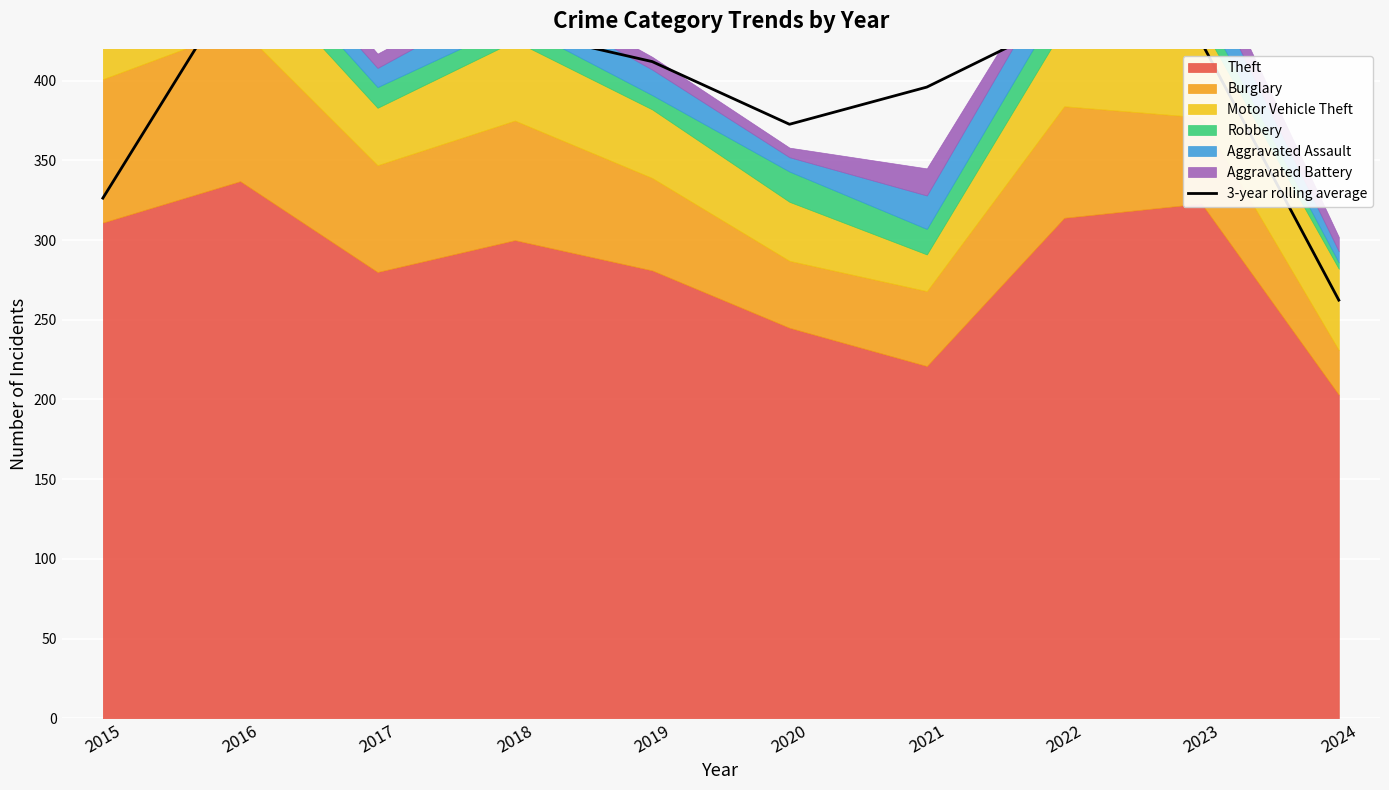

Reading right to left, extract all data points from this chart.

262.3	424.0	438.3	396.0	372.7	412.0	431.7	466.0	465.3	326.3